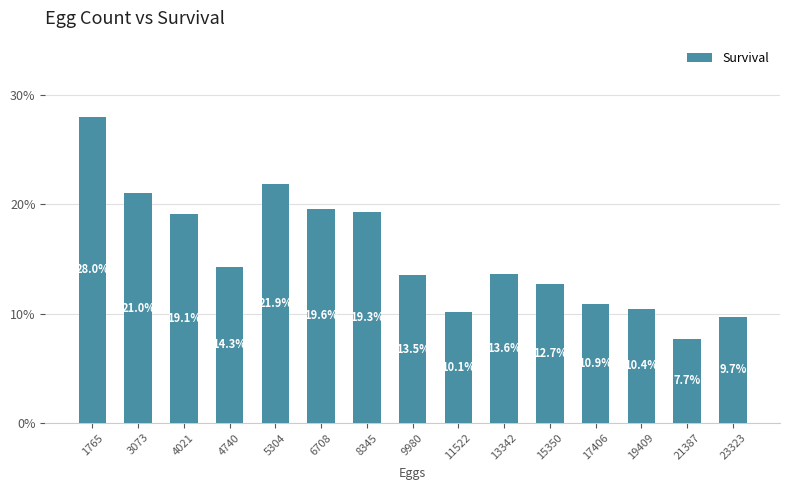

What value does the data have at 4740?

0.1